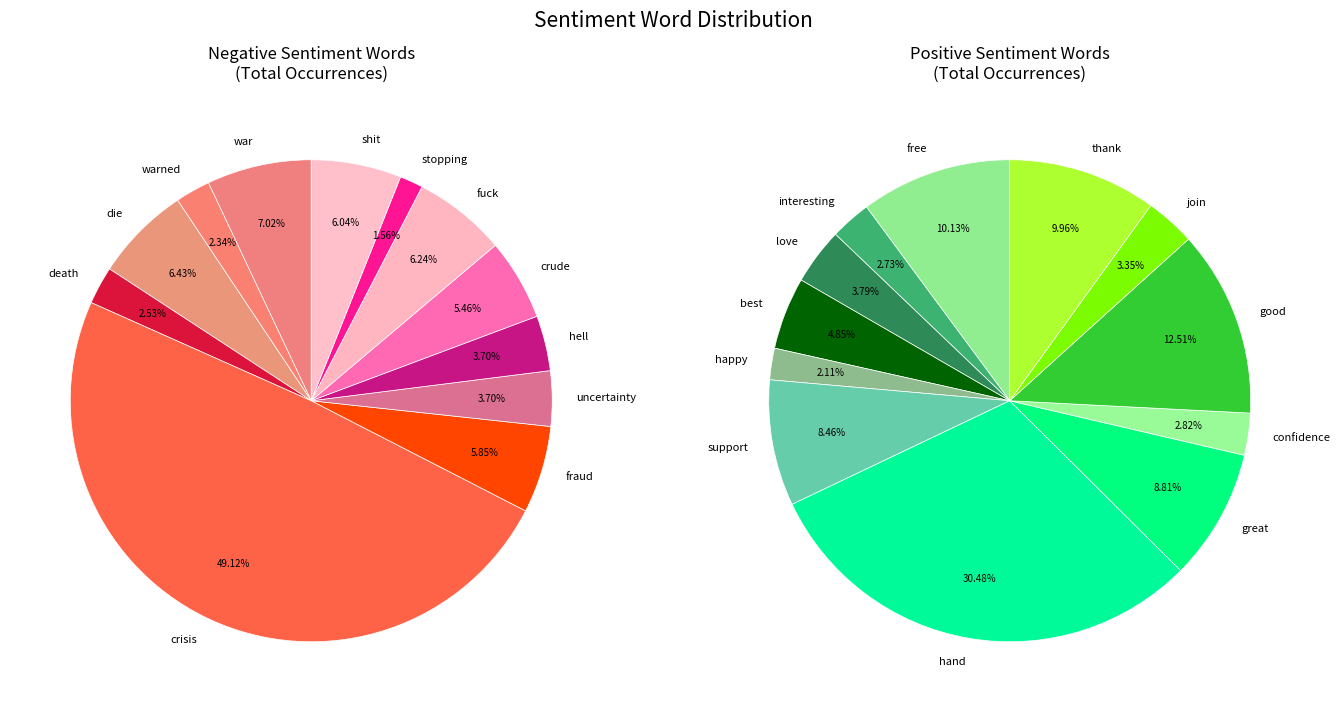

Rank the series by their average value, from lowest to highest.

negative_words, positive_words